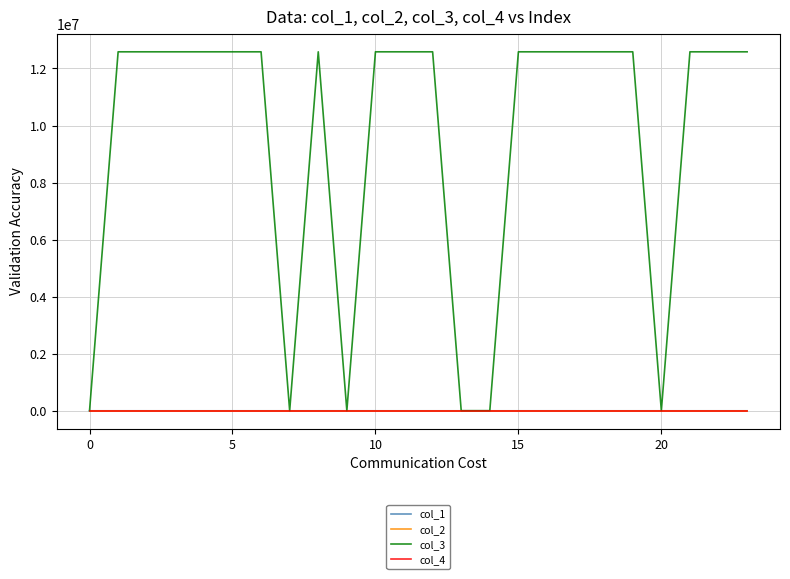

Which series has the largest range (max minus min)?

col_3